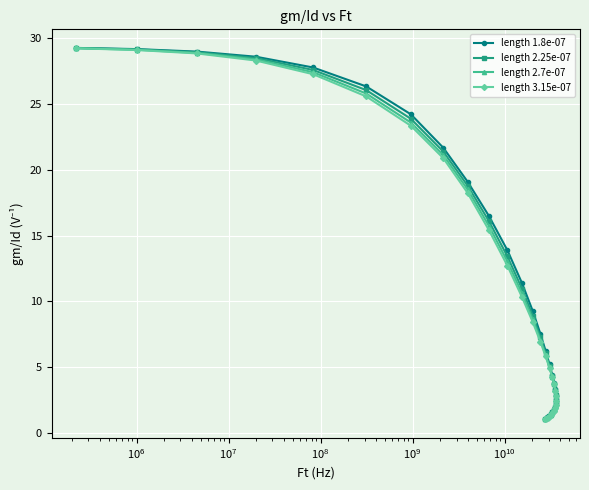

How many lines are shown in the chart?

4